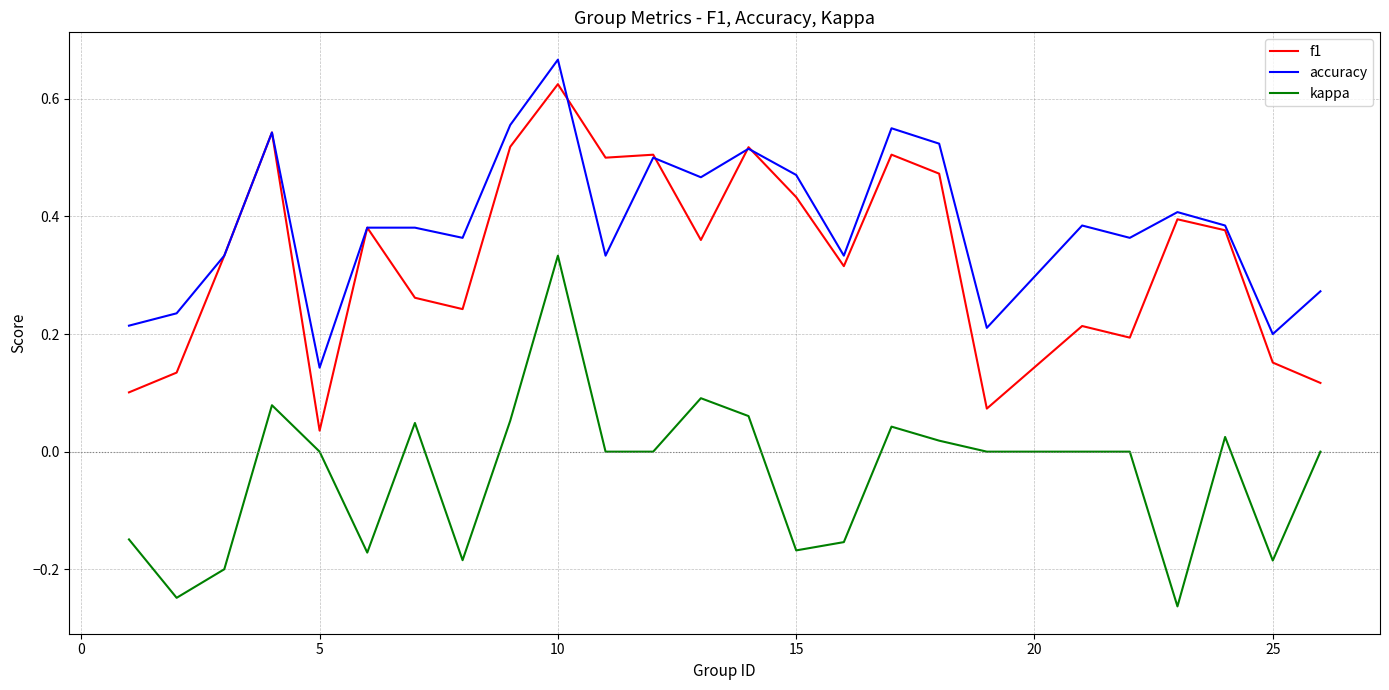

True or false: kappa and f1 intersect in this chart.

False